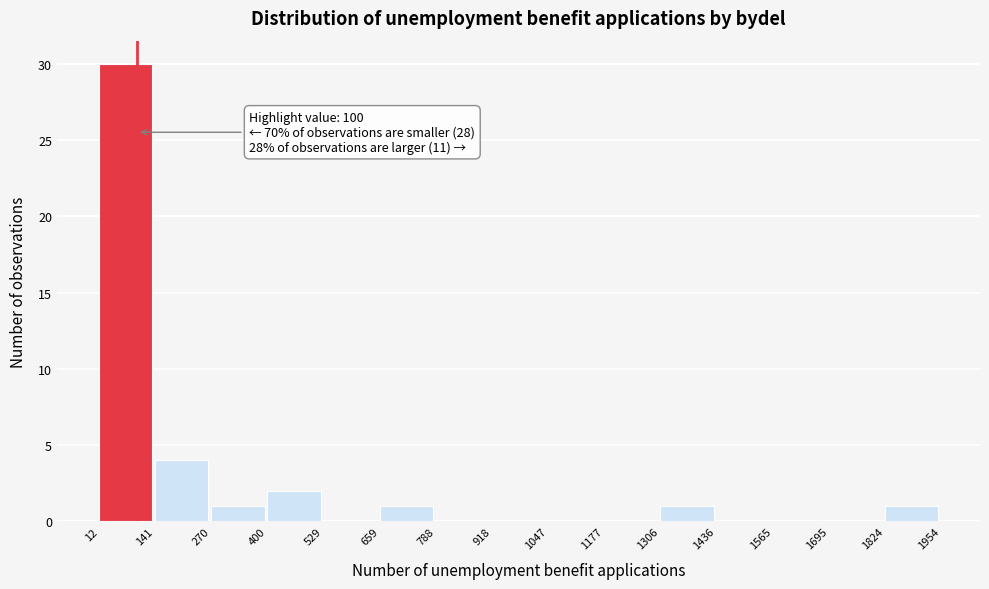

Over which range of the x-axis is the bar tallest?

12 to 141